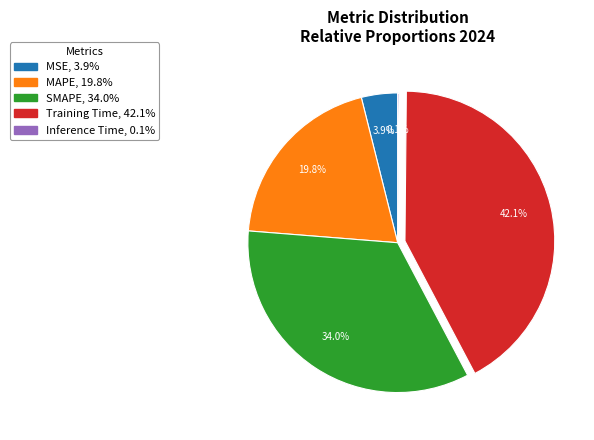

Is it true that SMAPE is 23% of the pie?

False